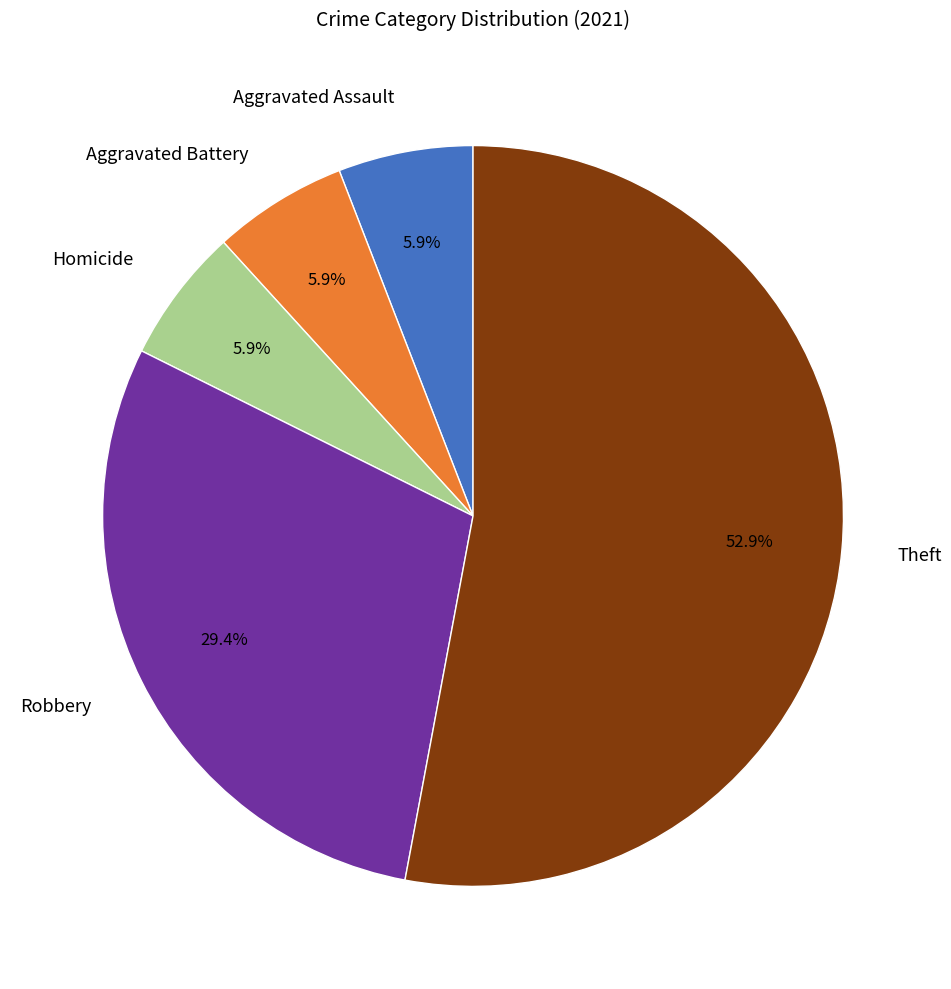

To the nearest percent, what portion does Aggravated Assault represent?

6%